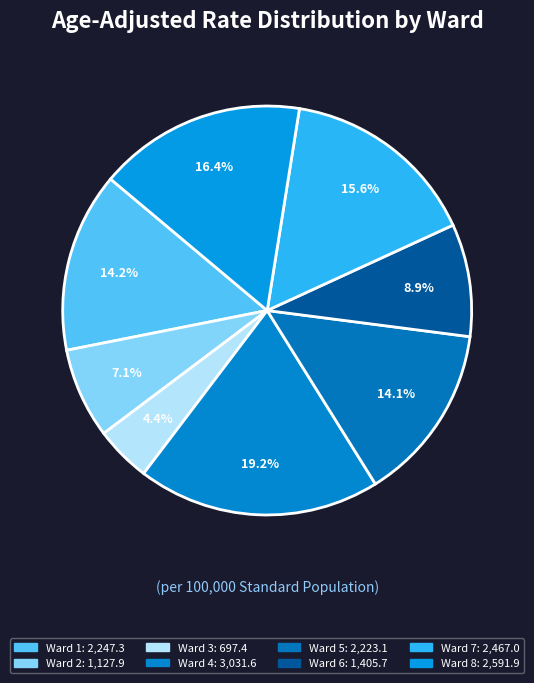

What is the change in value from Ward 2 to Ward 7?

+1339.1